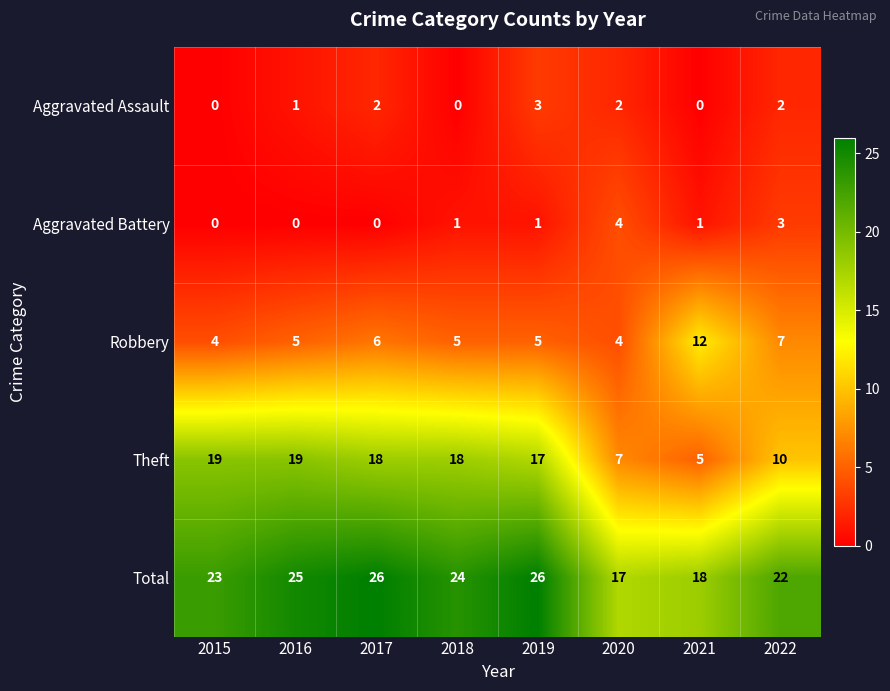

Which series has the largest range (max minus min)?

Theft